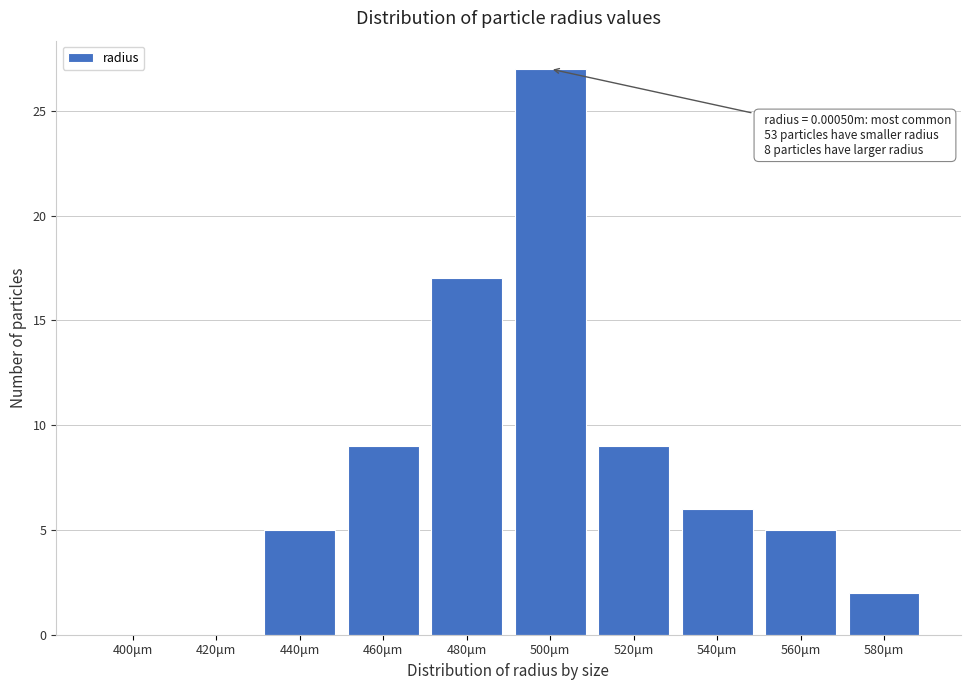

Reading right to left, transcribe all the data shown in this chart.

580μm=2	560μm=5	540μm=6	520μm=9	500μm=27	480μm=17	460μm=9	440μm=5	420μm=0	400μm=0